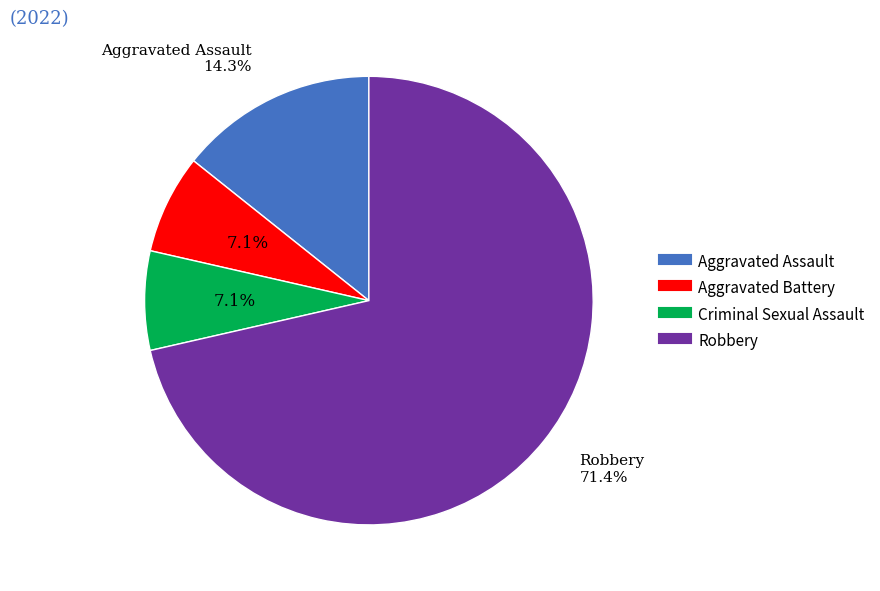

What percentage do Aggravated Battery and Aggravated Assault together represent?

21.4%